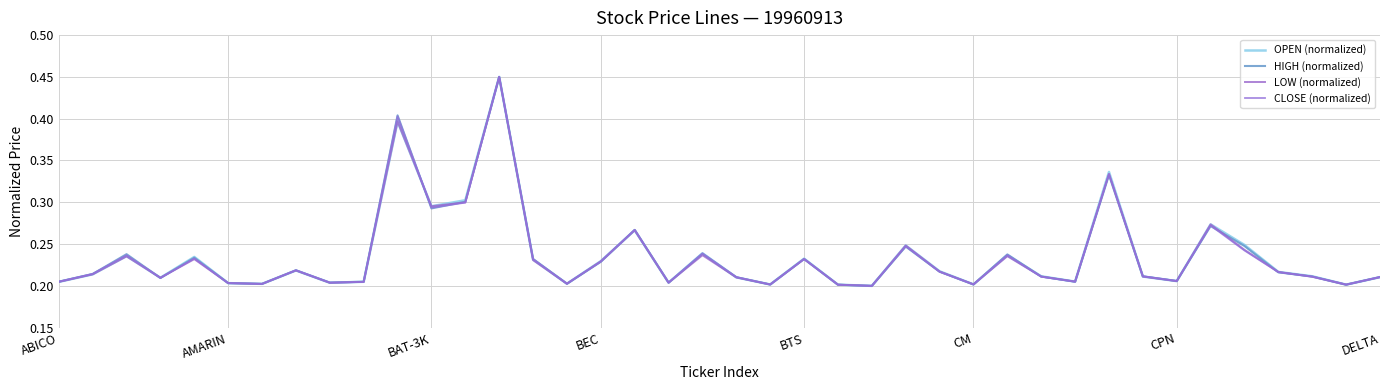

How many lines are shown in the chart?

4